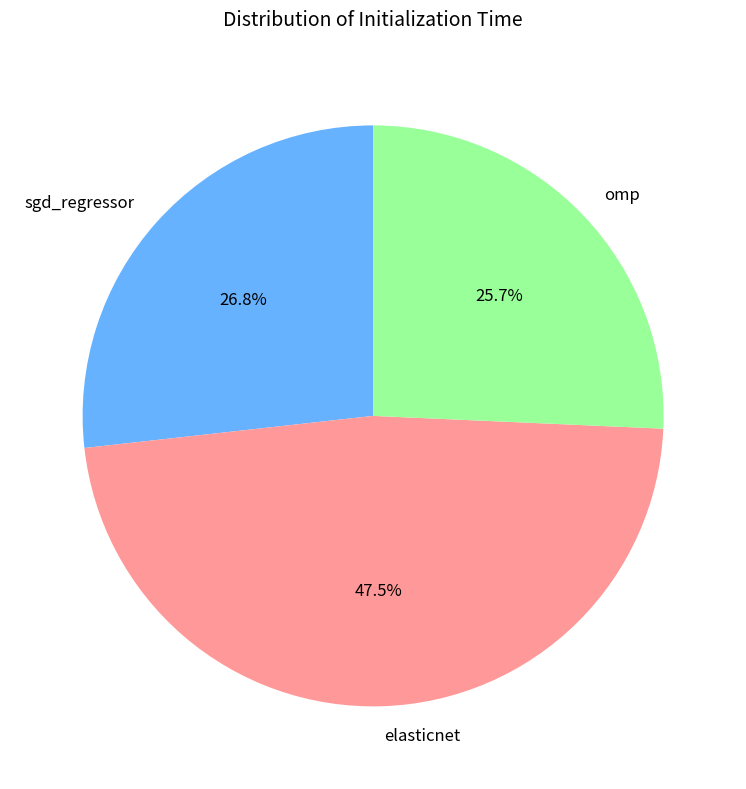

Which category has the biggest portion of the pie?

elasticnet